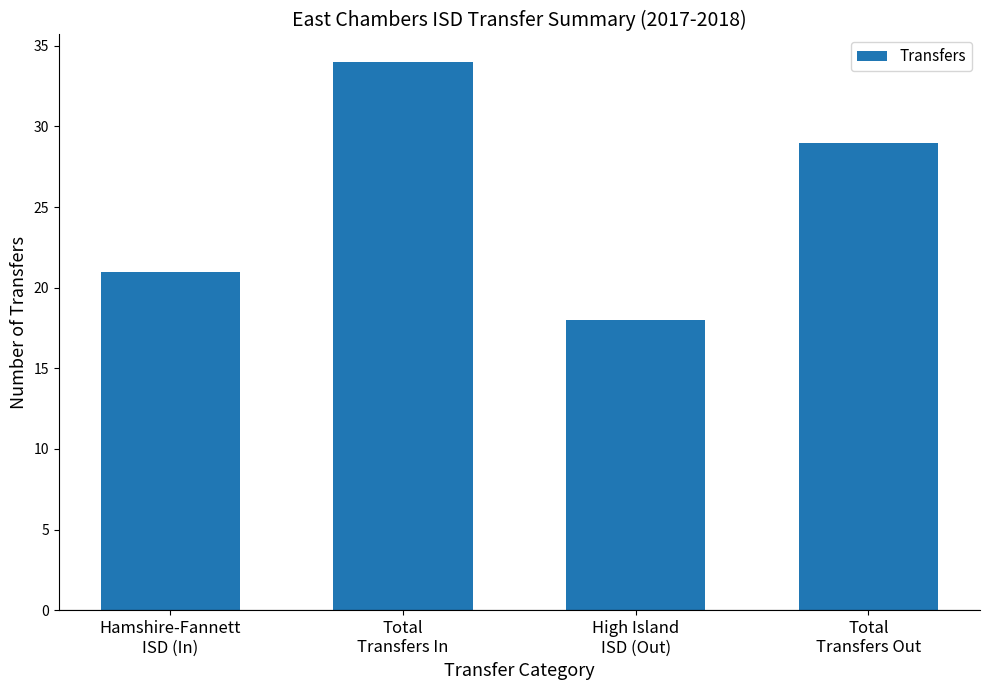

What is the value of the 3rd bar from the left?

18